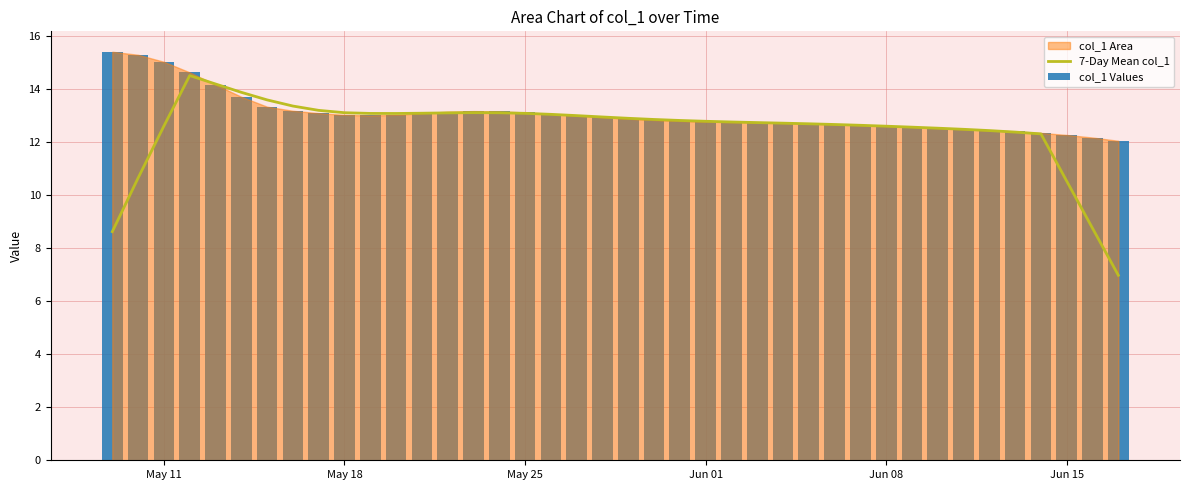

What is the maximum value for 7-Day Mean col_1?

14.5